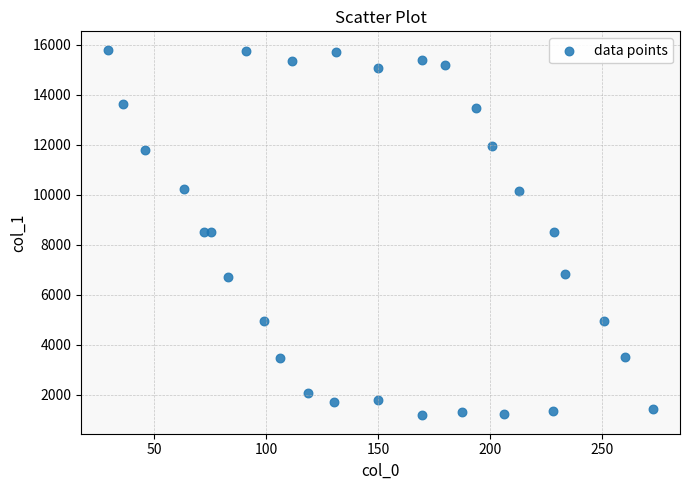

What is the range of Y values (max minus min)?

14633.2